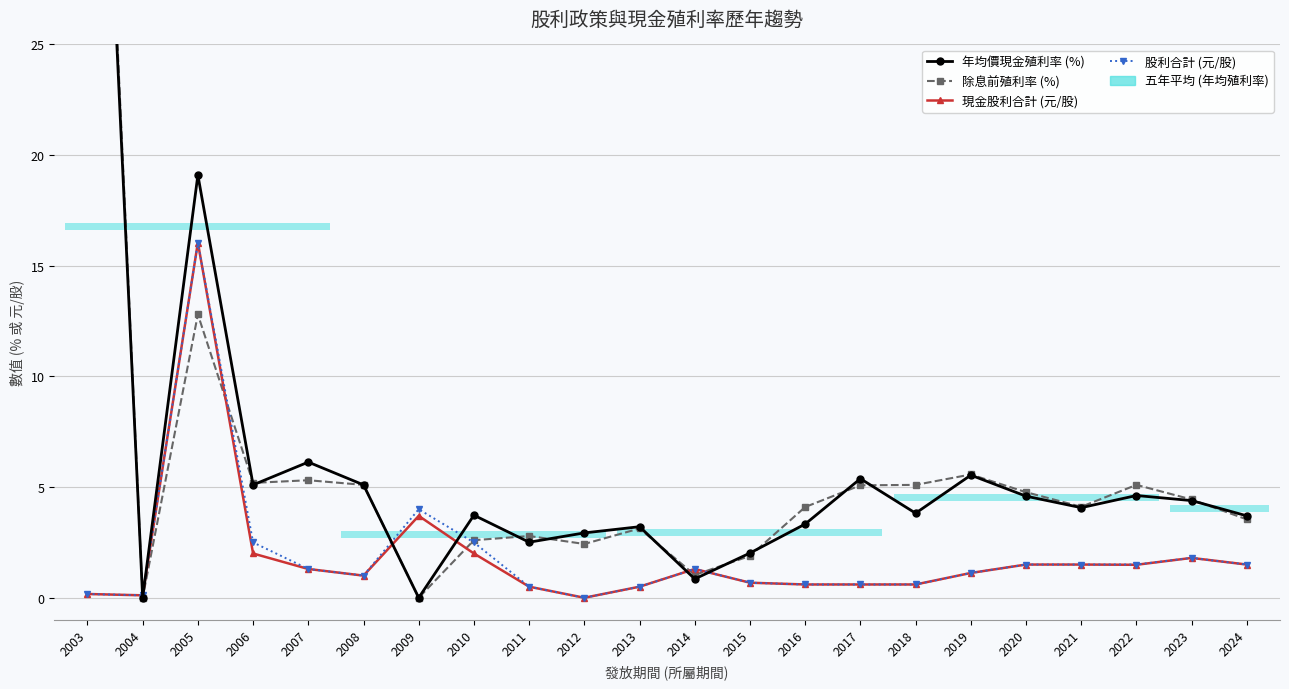

At which label does 除息前殖利率 (%) reach its minimum?

2004